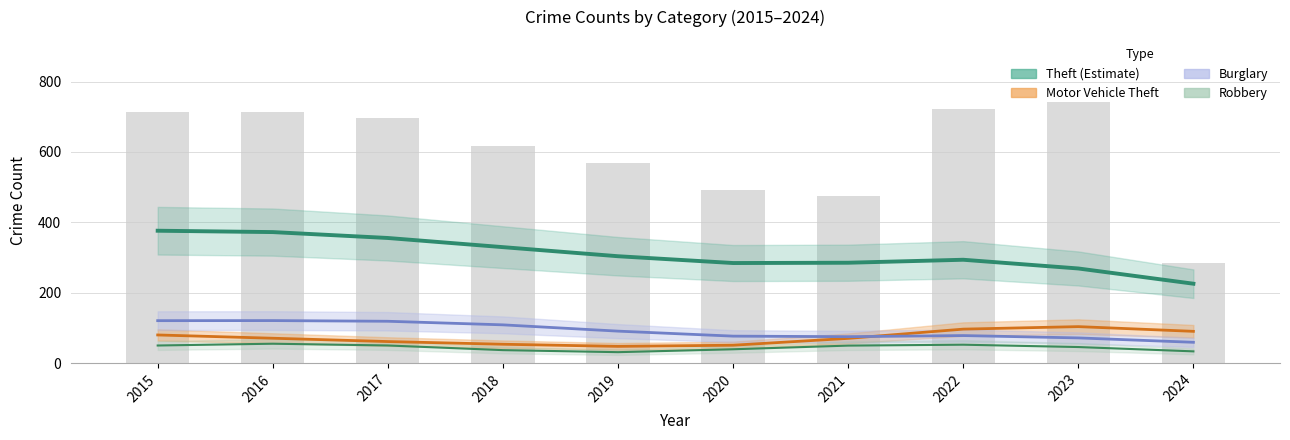

What is the difference between the Robbery values at 2023 and 2024?

12.3